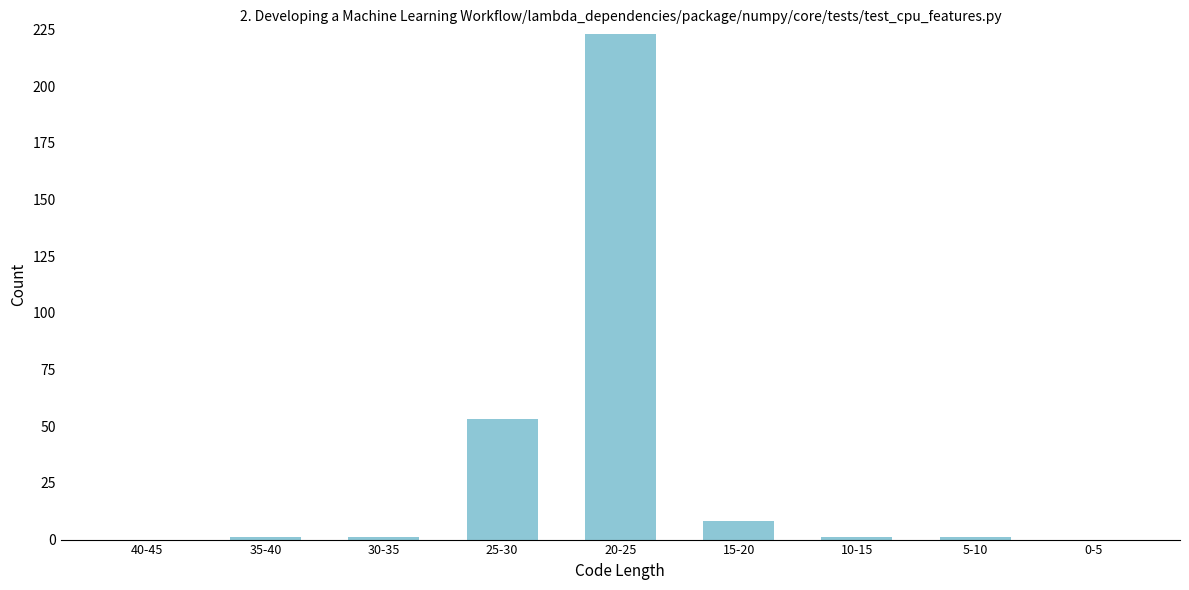

Reading left to right, extract all data points from this chart.

40-45=0	35-40=1	30-35=1	25-30=53	20-25=223	15-20=8	10-15=1	5-10=1	0-5=0